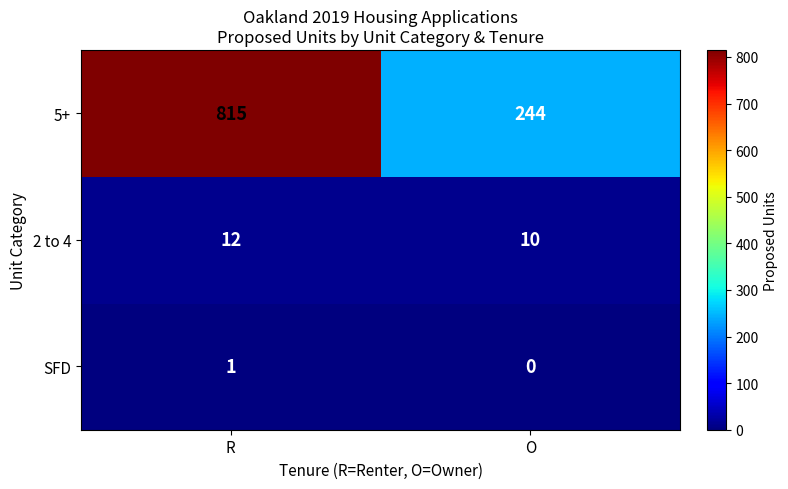

At which category is the sum across all series the highest?

R